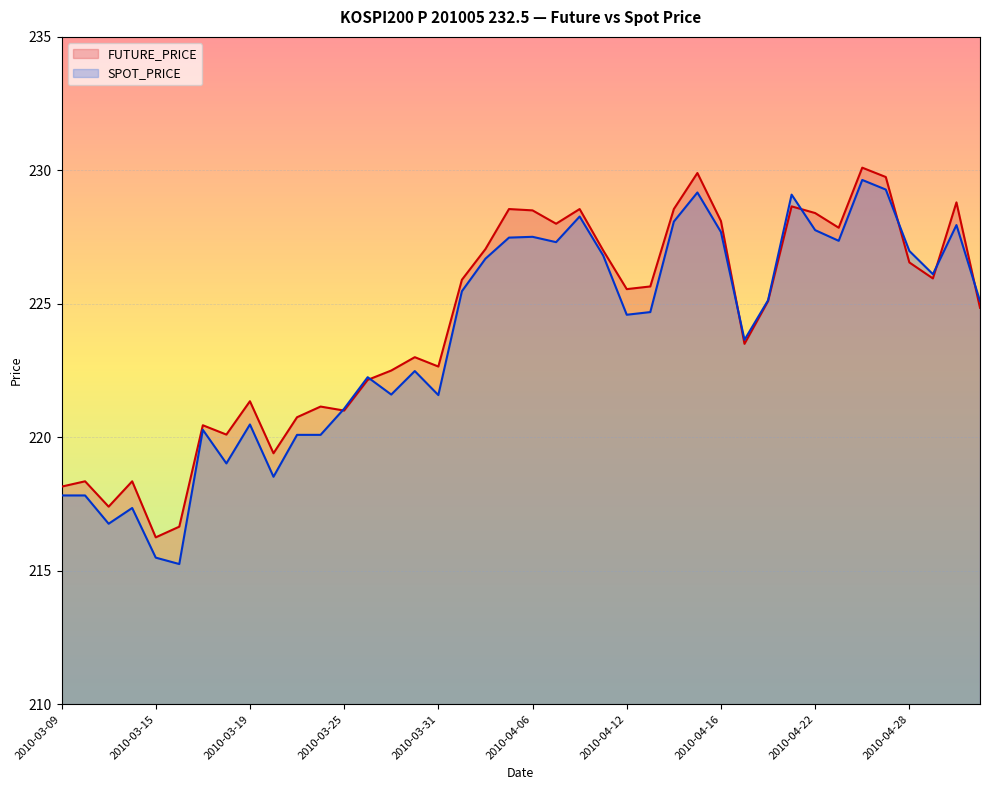

True or false: FUTURE_PRICE has a value of 120.3 at 2010-04-19.

False